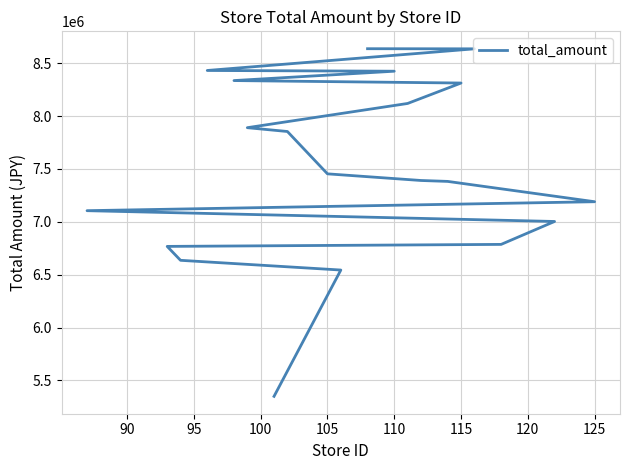

Does the chart have visible grid lines?

Yes